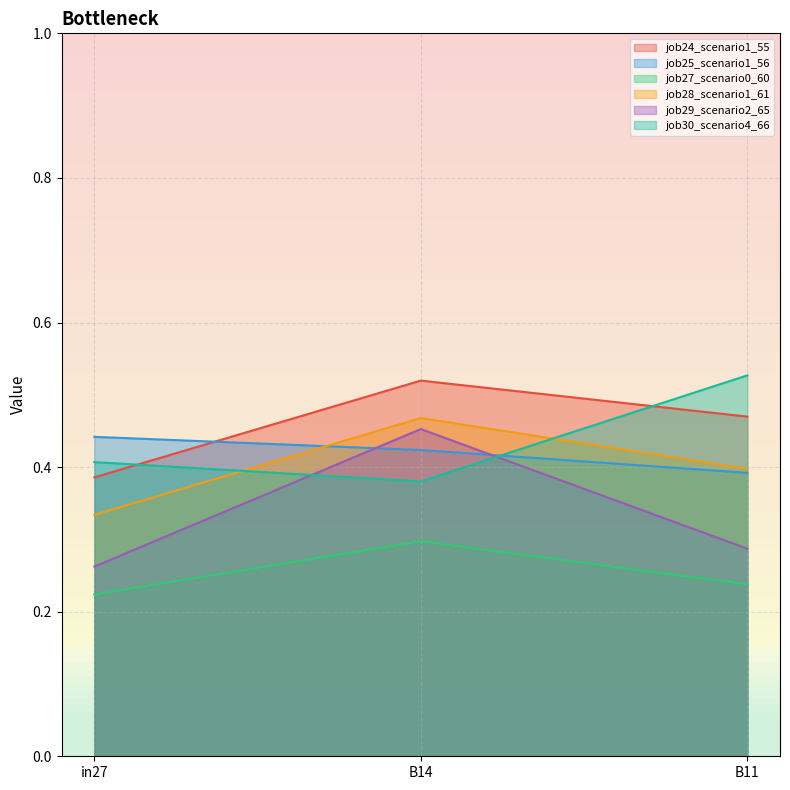

Does the chart display data point markers on the line(s)?

No